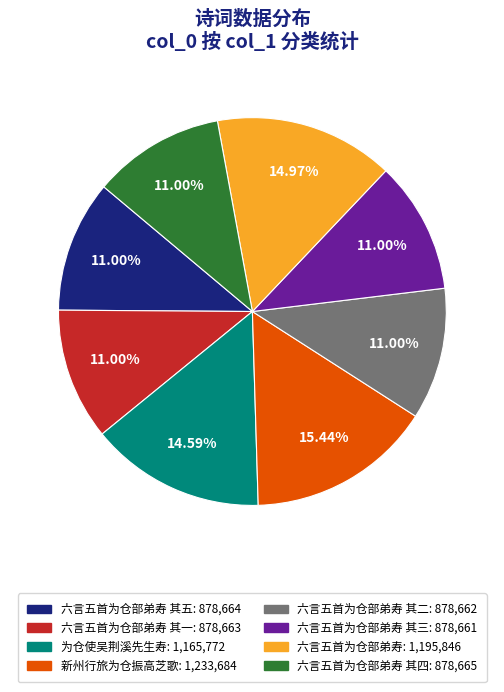

Combined, do 六言五首为仓部弟寿: 1,195,846 and 六言五首为仓部弟寿 其一: 878,663 account for over 50%?

No